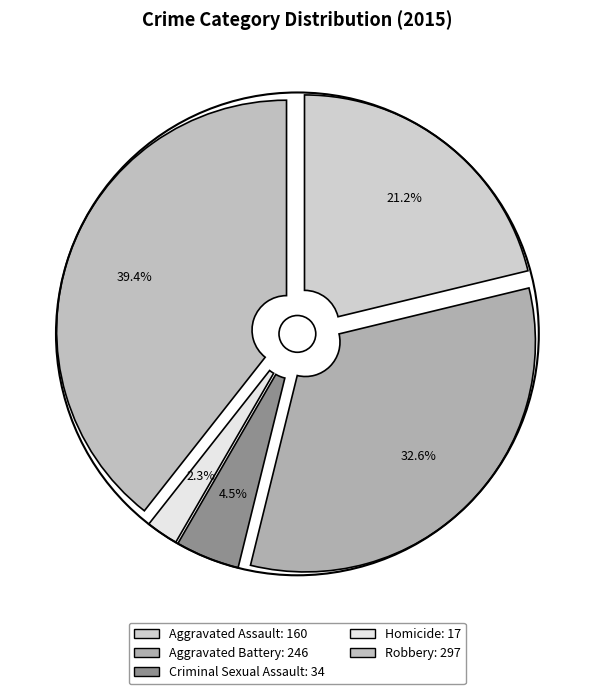

What is the ratio of the value at Criminal Sexual Assault to the value at Robbery?

0.1